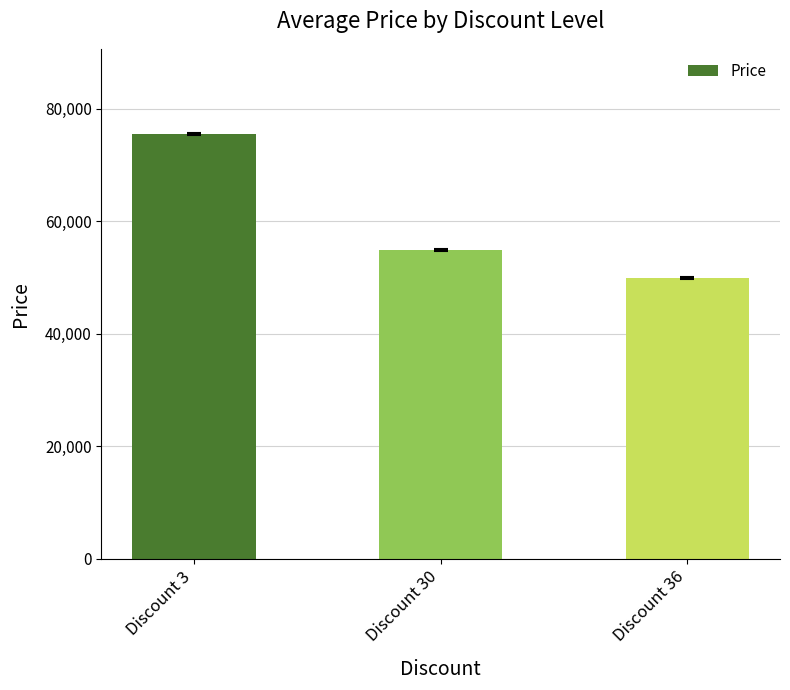

Rank the categories by value from lowest to highest.

Discount 36, Discount 30, Discount 3